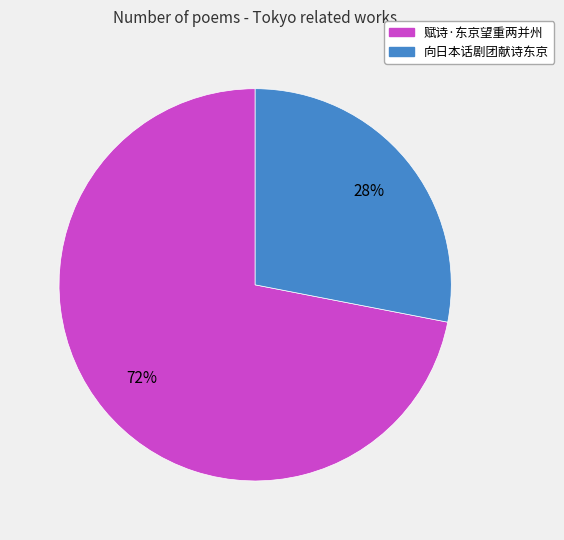

Which has a higher value, 赋诗·东京望重两并州 or 向日本话剧团献诗东京?

赋诗·东京望重两并州